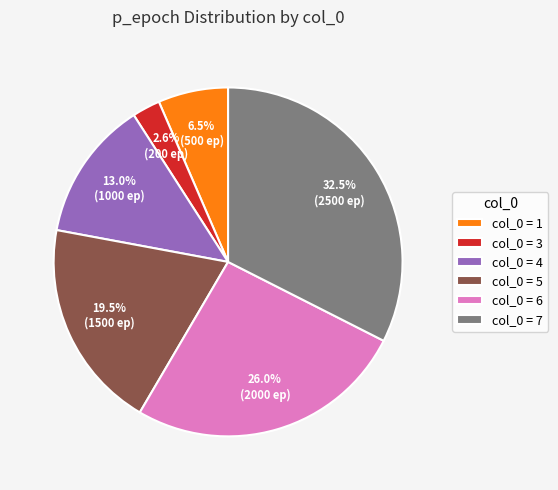

Which has a higher value, col_0 = 4 or col_0 = 1?

col_0 = 4